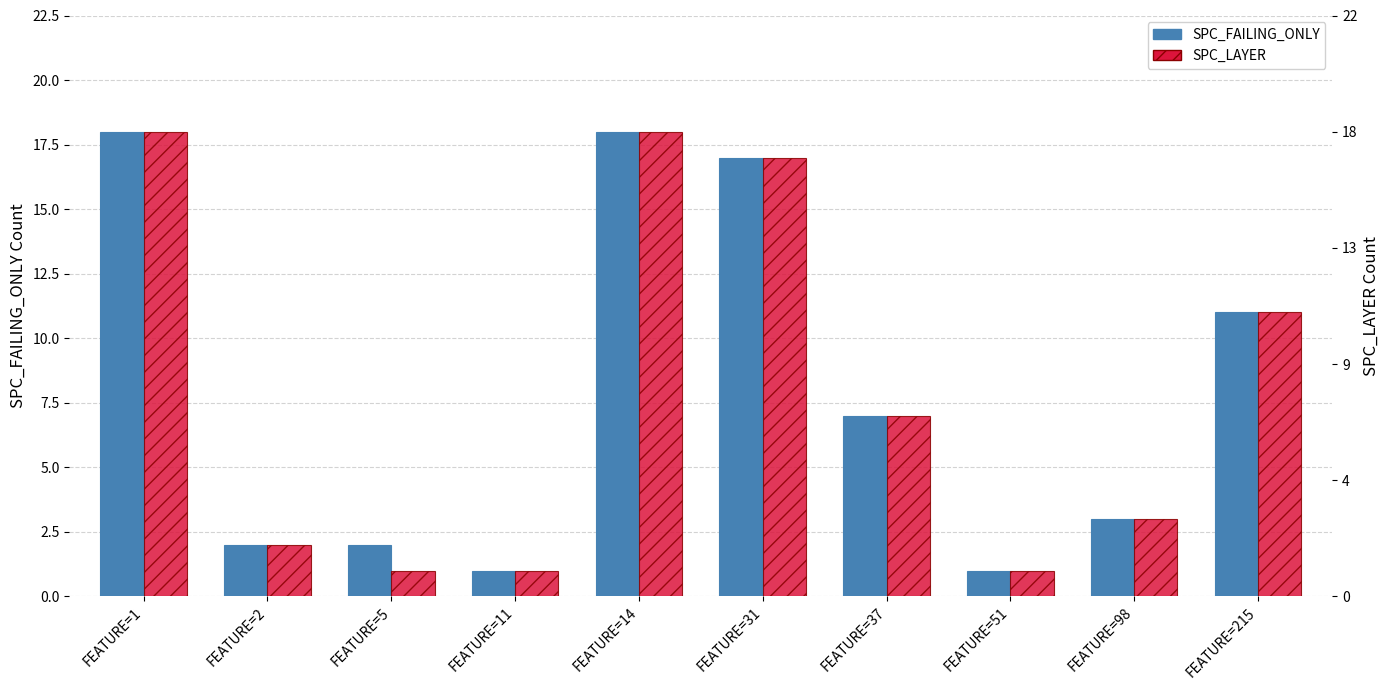

Which series has the largest total across all categories?

SPC_FAILING_ONLY